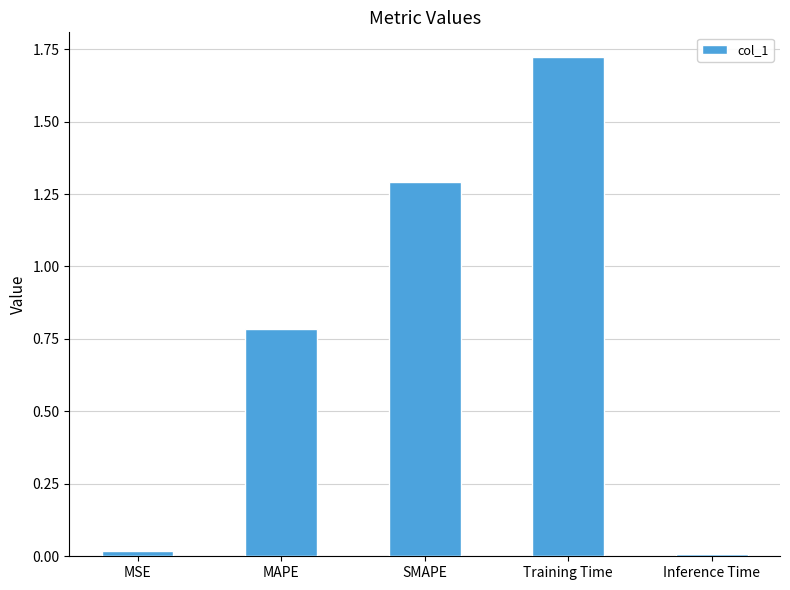

What is the approximate value at SMAPE?

1.3